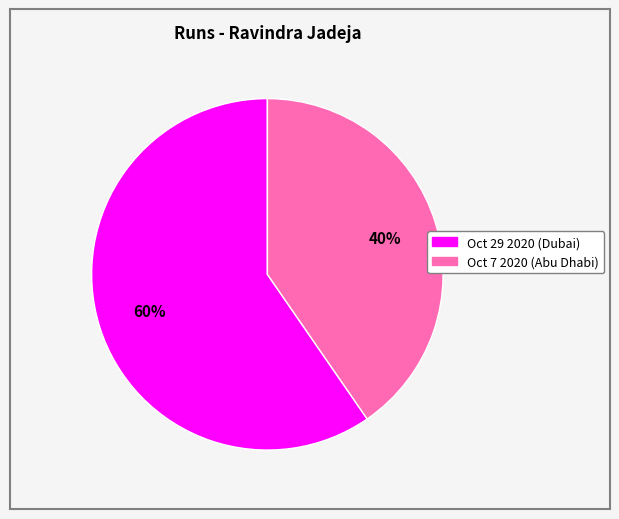

What percentage is the Oct 7 2020 slice, to the nearest percent?

40%